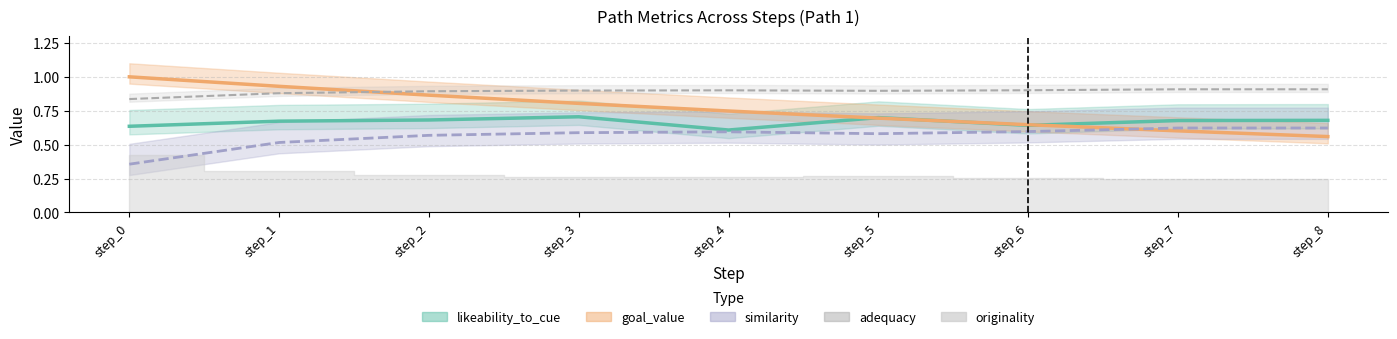

How many categories are shown in the chart?

9